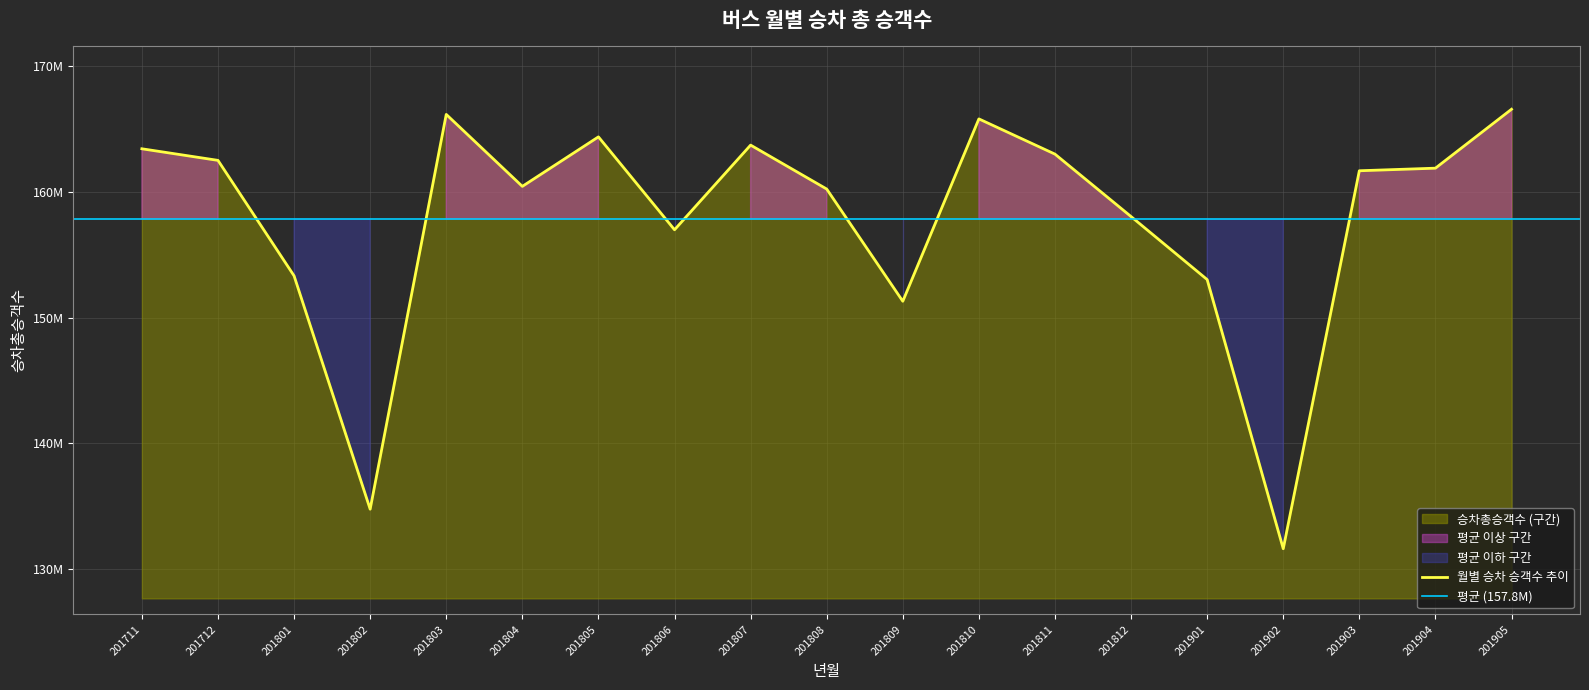

What is the value of the 19th point from the left?

166587933